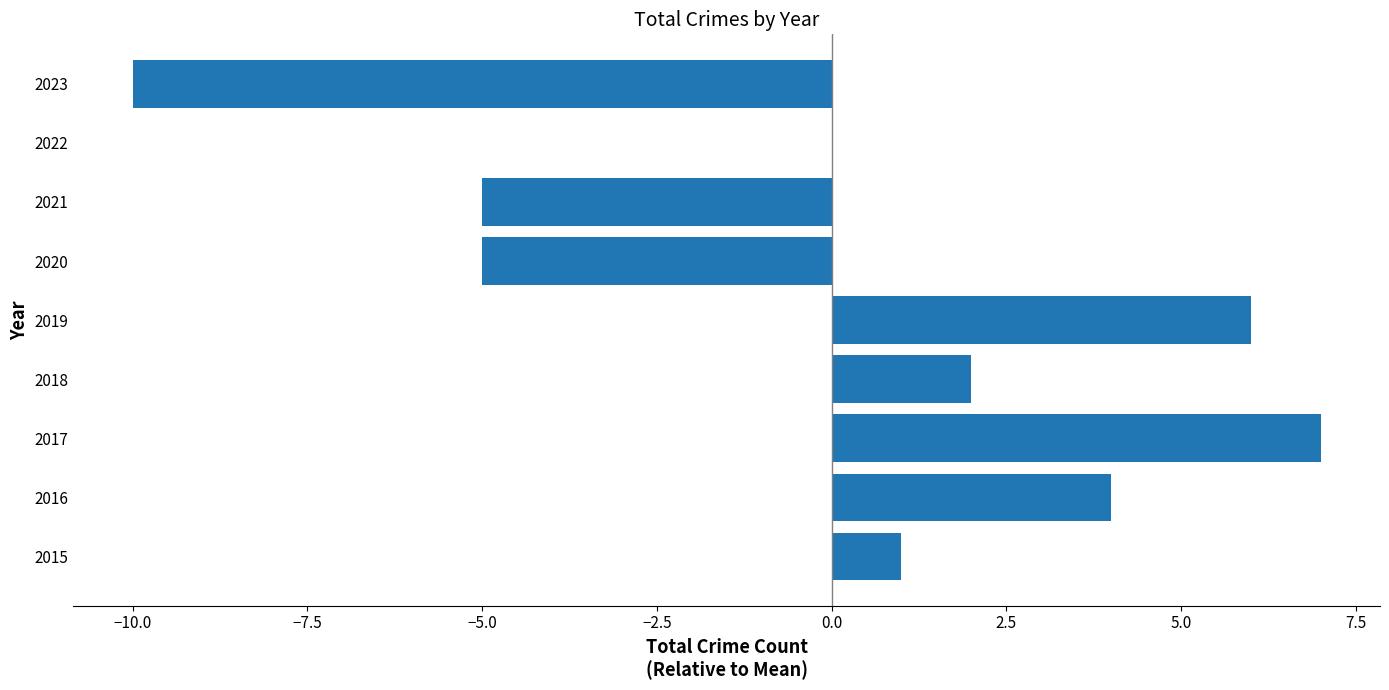

How many series are shown in this chart?

1